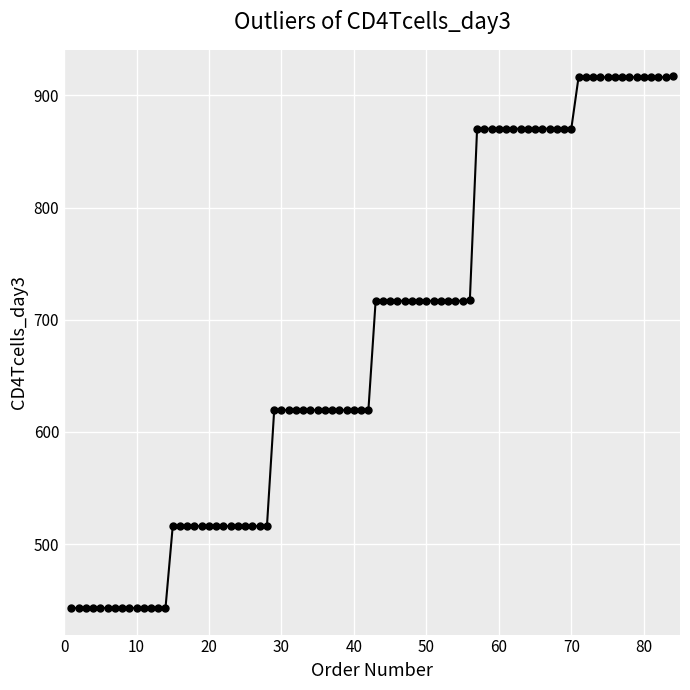

What is the smallest value displayed?

443.0